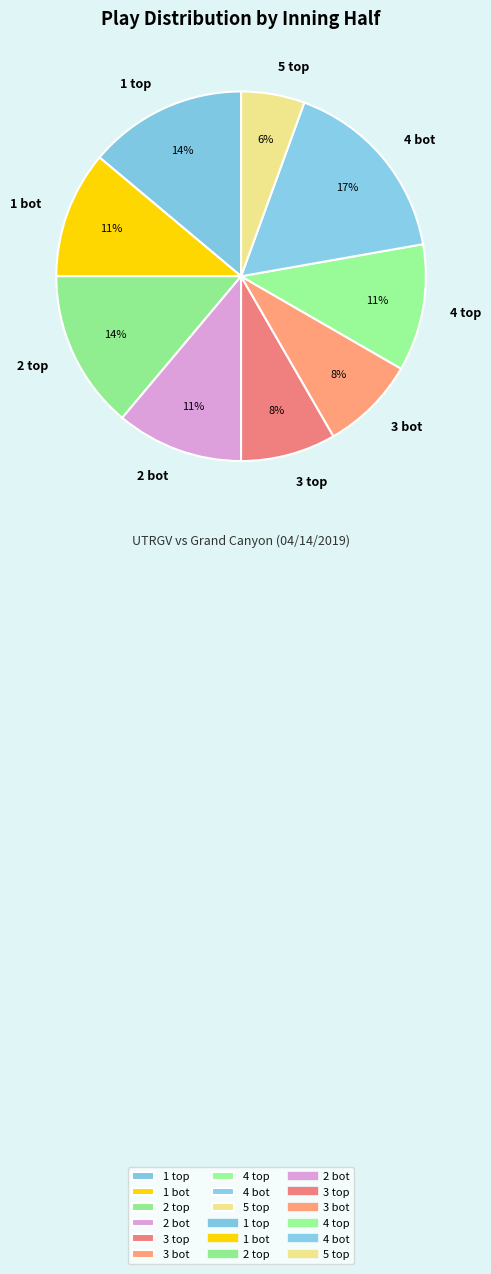

To the nearest percent, what is the difference between the largest and smallest slice percentages?

11%